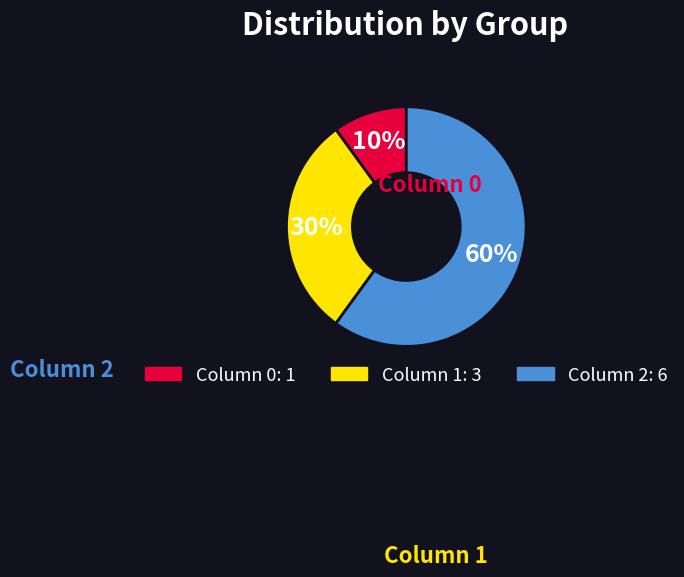

Is there a majority slice in this chart?

Yes